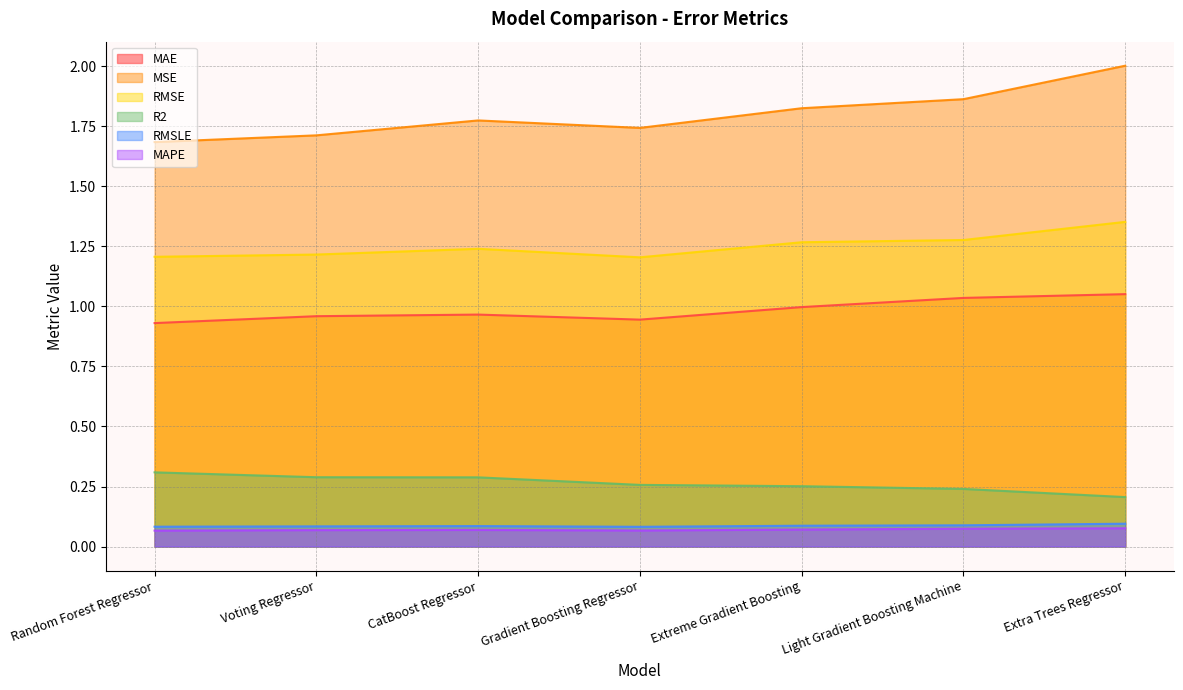

At which category does MAPE reach its first local peak?

CatBoost Regressor